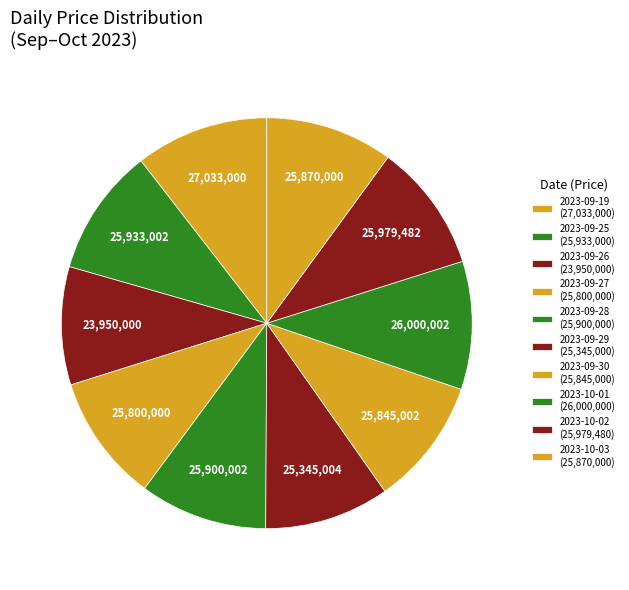

How many segments does this pie chart have?

10